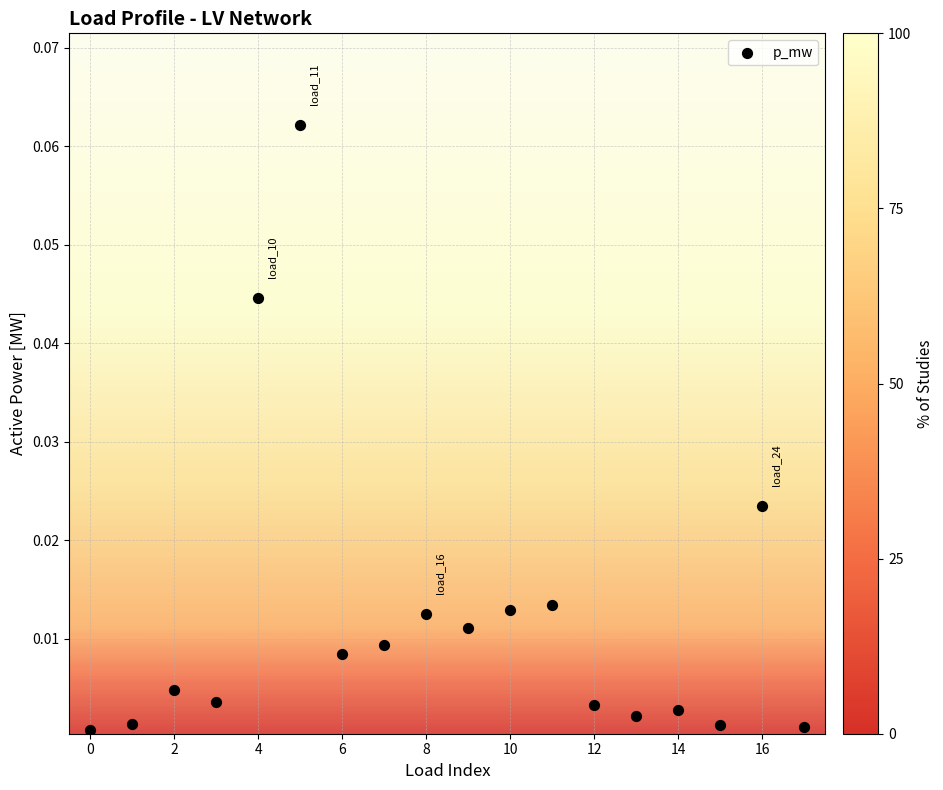

How many data points are displayed?

18